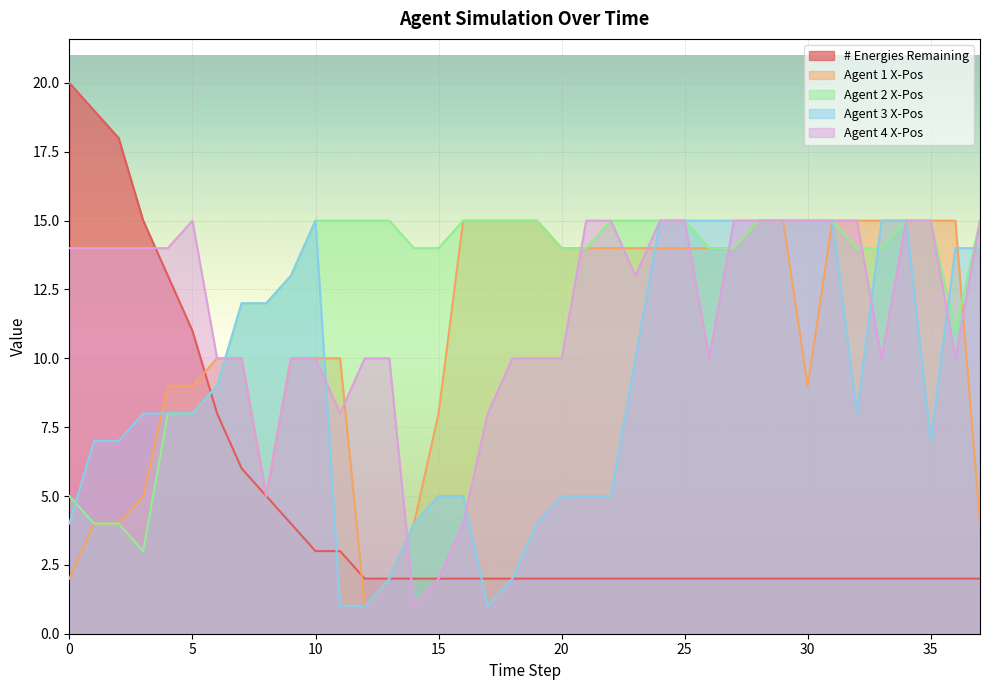

True or false: Agent 1 X-Pos and Agent 4 X-Pos cross at least once.

True